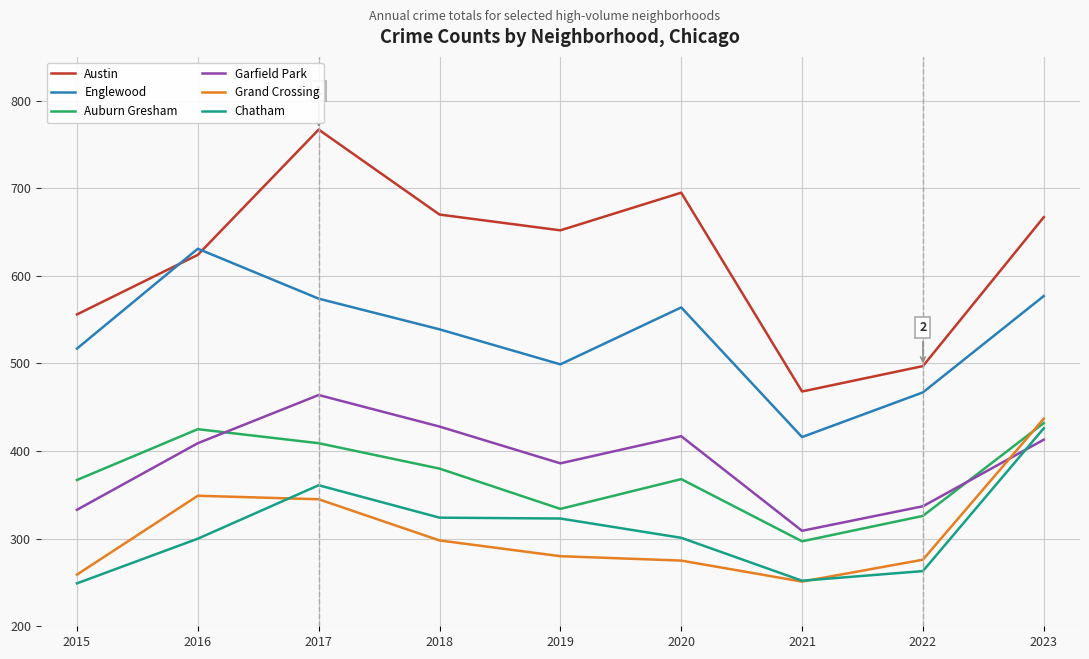

Which category has the highest value in the Auburn Gresham series?

2023